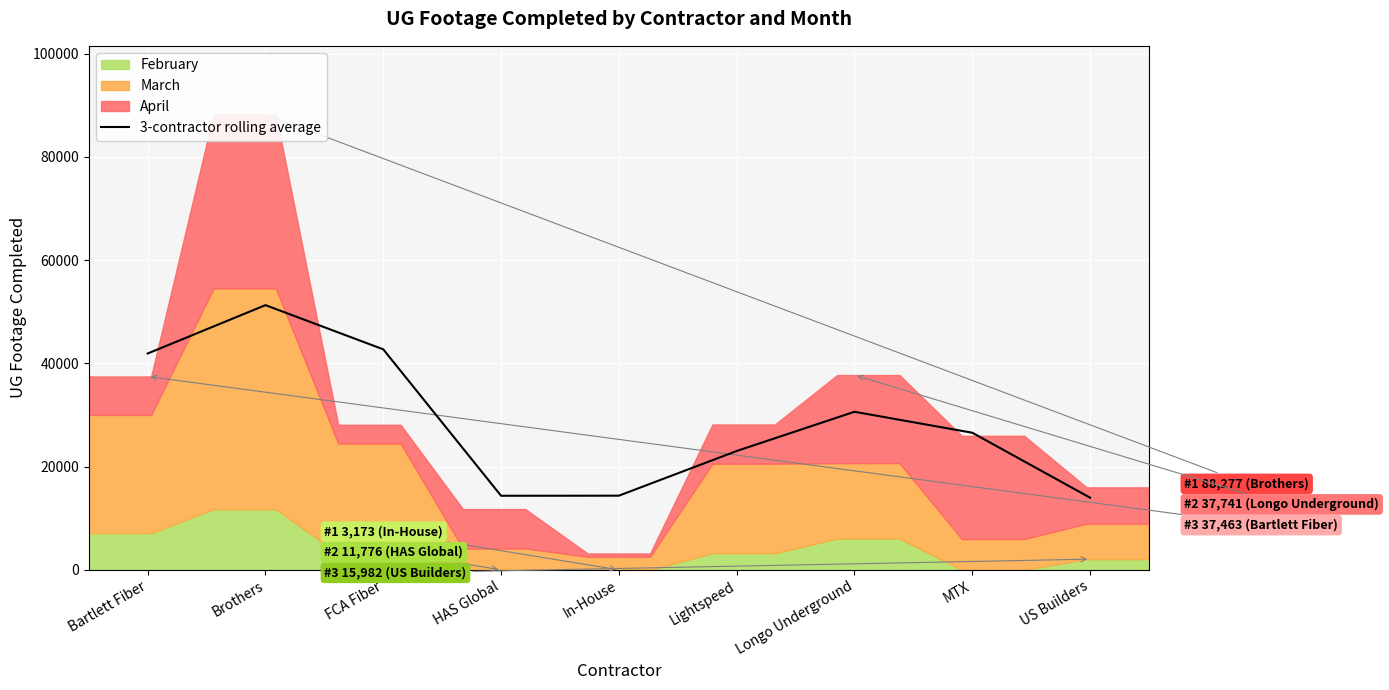

Reading right to left, extract all data points from this chart.

13984.0	26564.3	30623.3	23024.3	14369.3	14352.7	42720.7	51283.0	41913.3